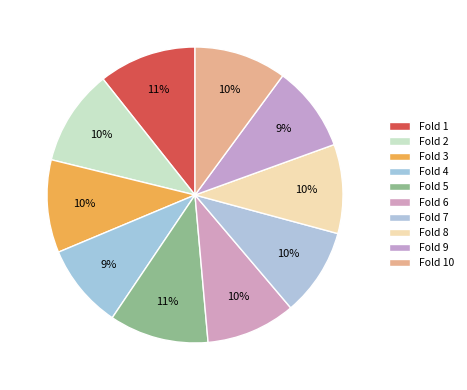

Count the number of slices in the pie.

10